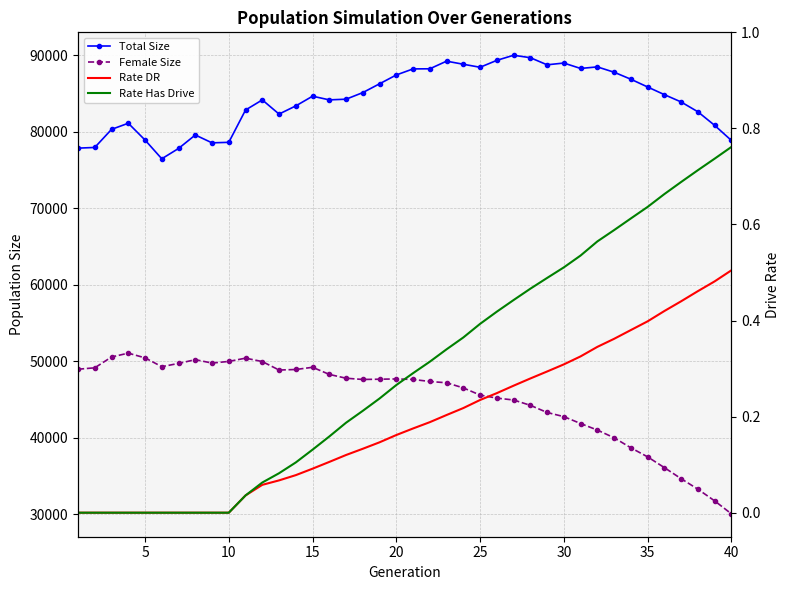

True or false: Total Size and Rate Has Drive intersect in this chart.

False